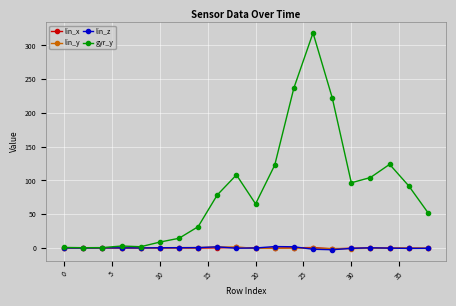

What is the maximum value shown in the chart?

318.6